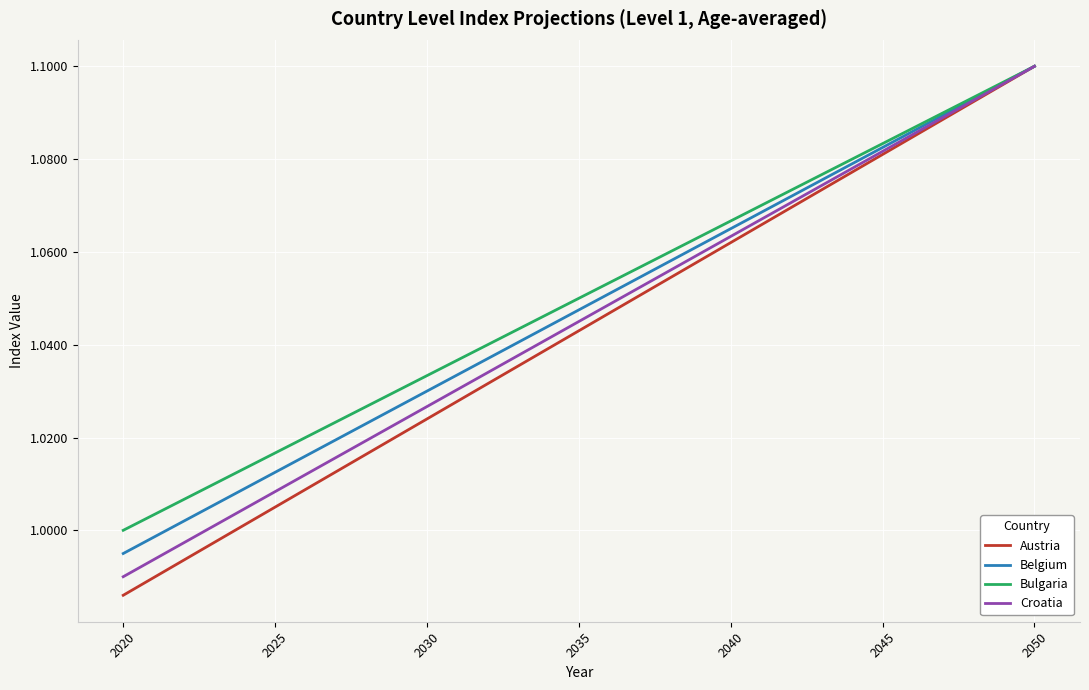

Which series has the largest total across all categories?

Bulgaria